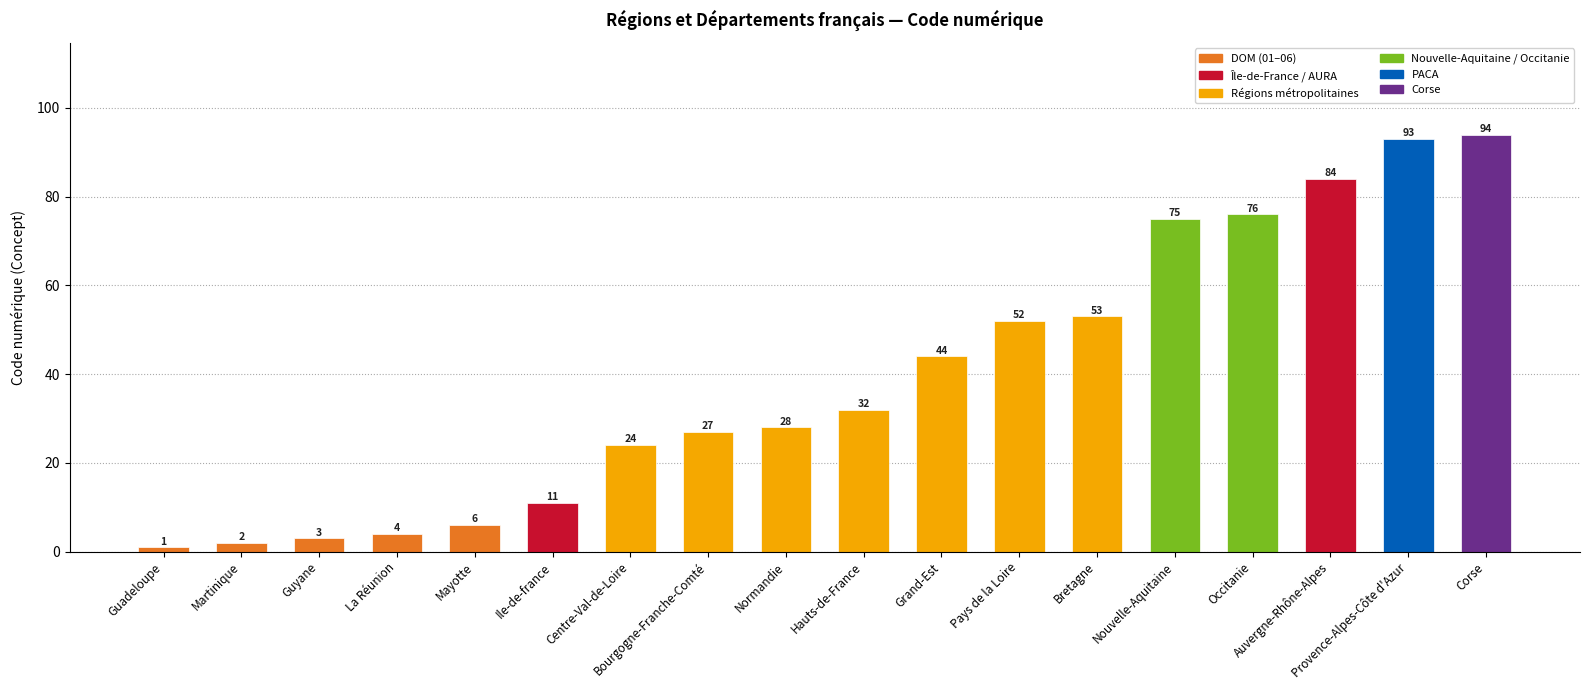

How many bars are there in total?

18